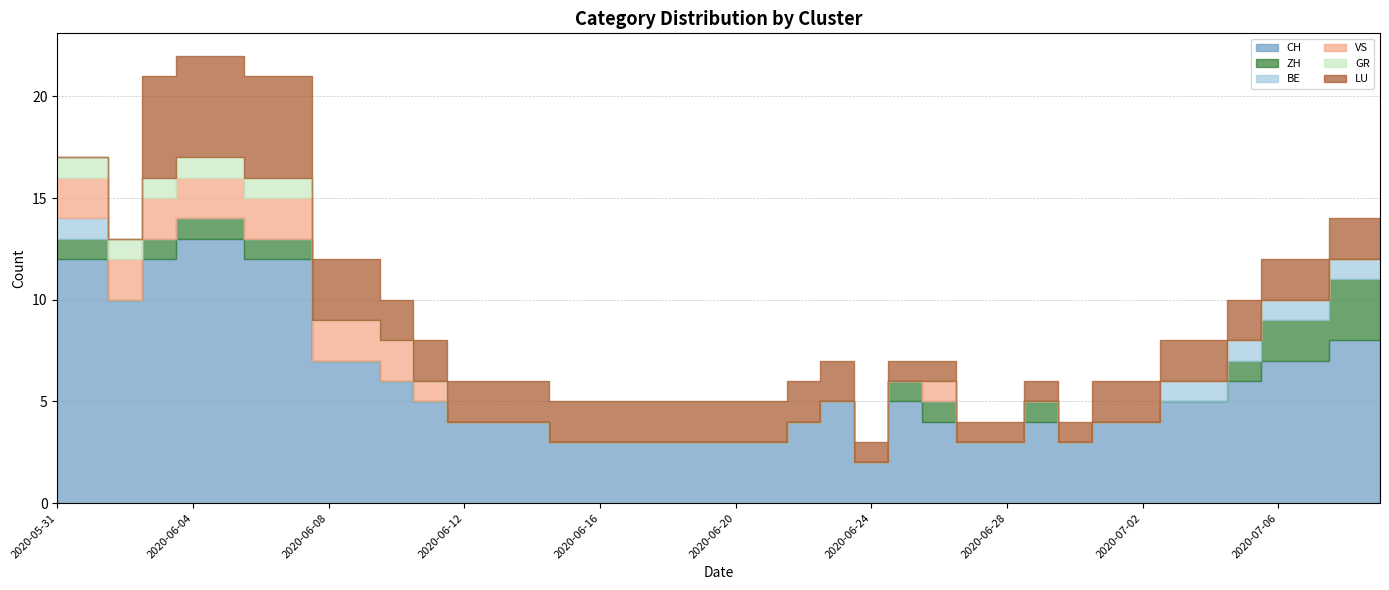

What is the spread (max minus min) of values at 2020-06-01?

12